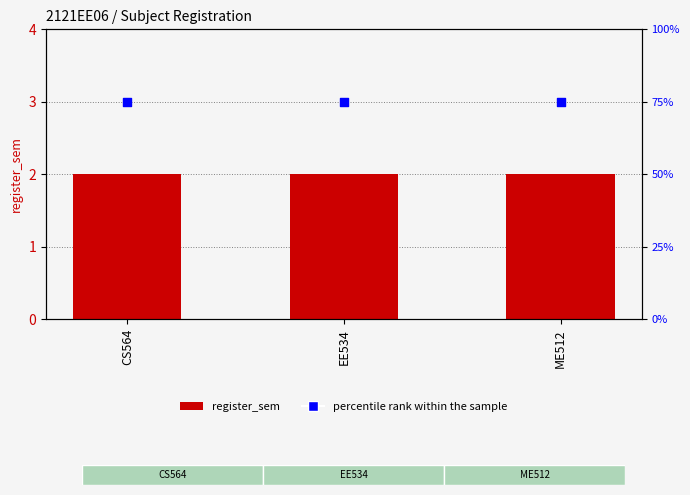

What are all the series names shown in the legend?

register_sem, percentile rank within the sample